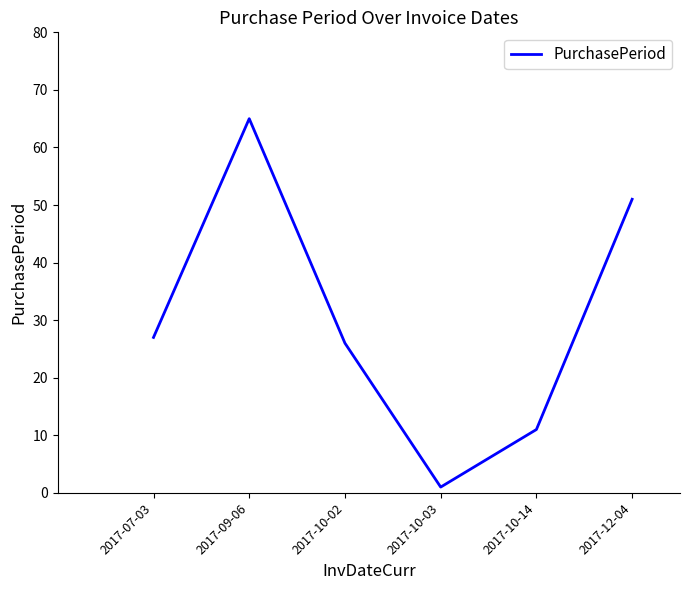

What is the difference between the maximum and minimum values?

64